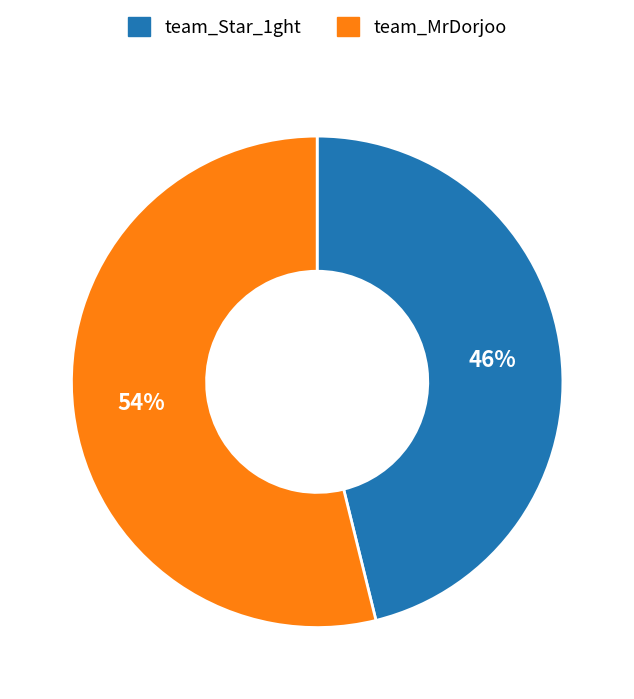

Is team_Star_1ght the majority of the pie?

No